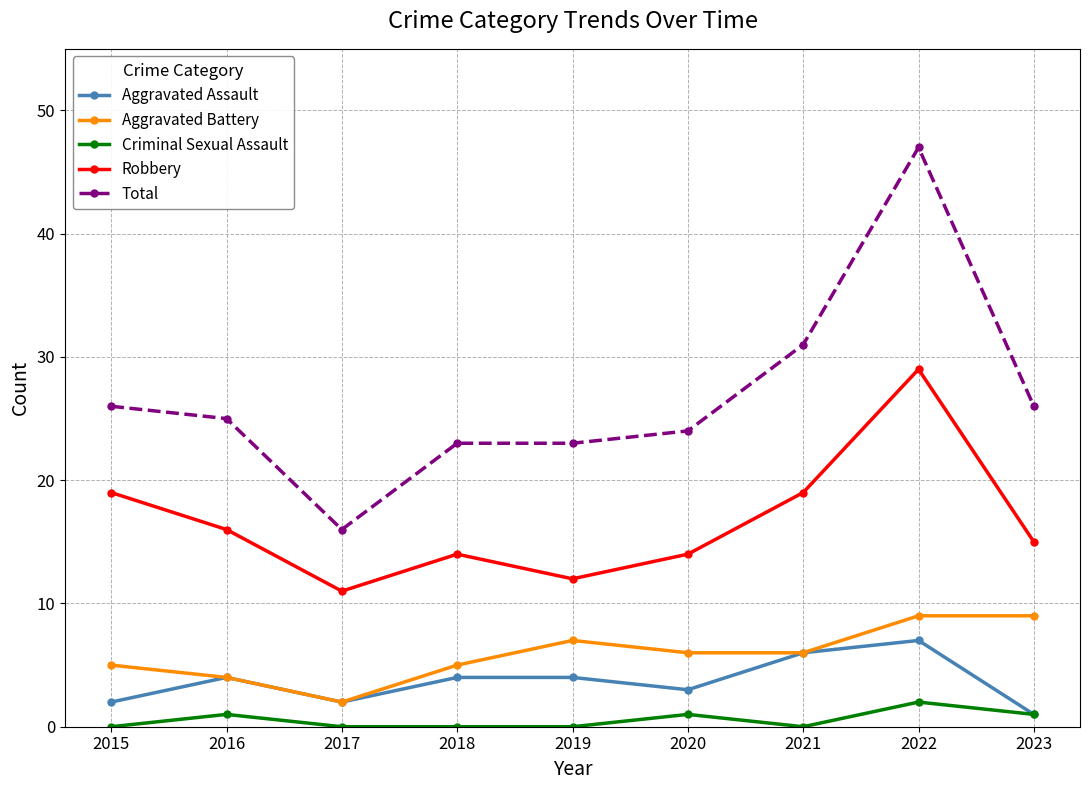

Which category has the highest value in the Robbery series?

2022